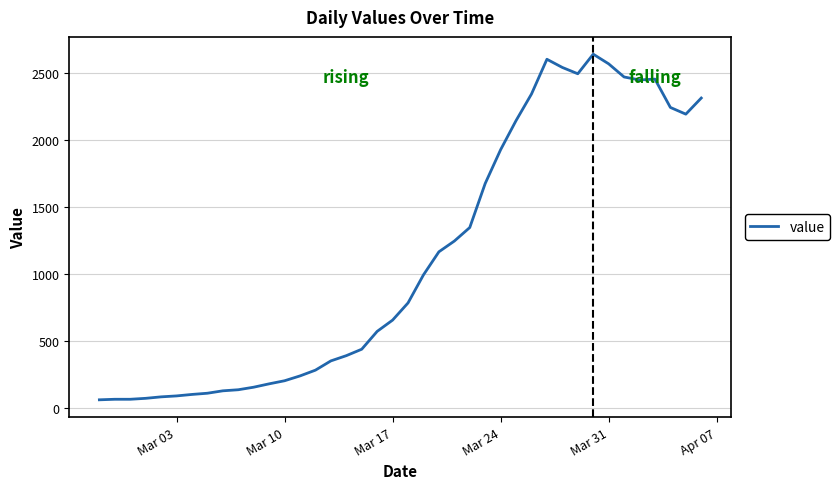

What is the maximum value shown in the chart?

2637